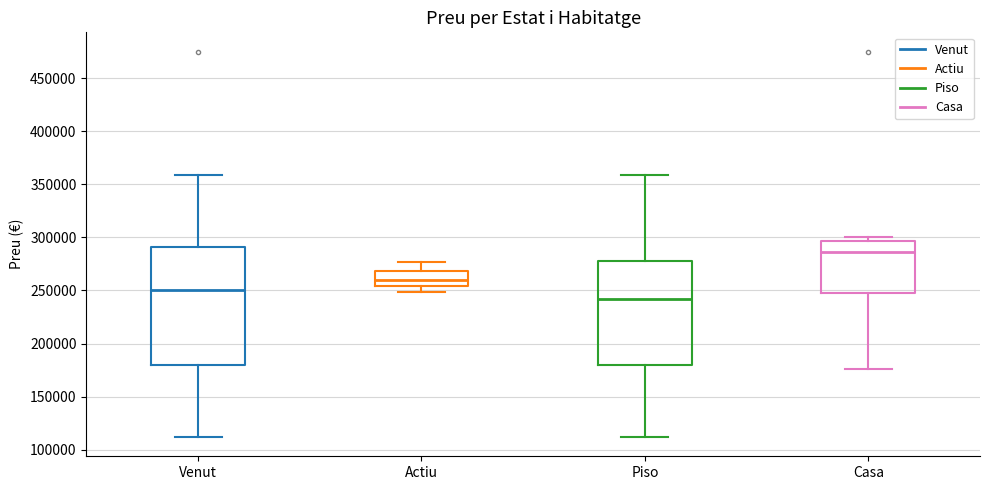

Reading left to right, read every box against the y-axis: the position of its median line, the range the box covers, and the ends of its whiskers. The values are not printed on the chart, so give them approximately, as read against the axis.

Venut: median 250000, box 180000 to 290000, whiskers 110000 to 360000
Actiu: median 260000, box 255000 to 270000, whiskers 250000 to 275000
Piso: median 240000, box 180000 to 280000, whiskers 110000 to 360000
Casa: median 285000, box 250000 to 295000, whiskers 175000 to 300000